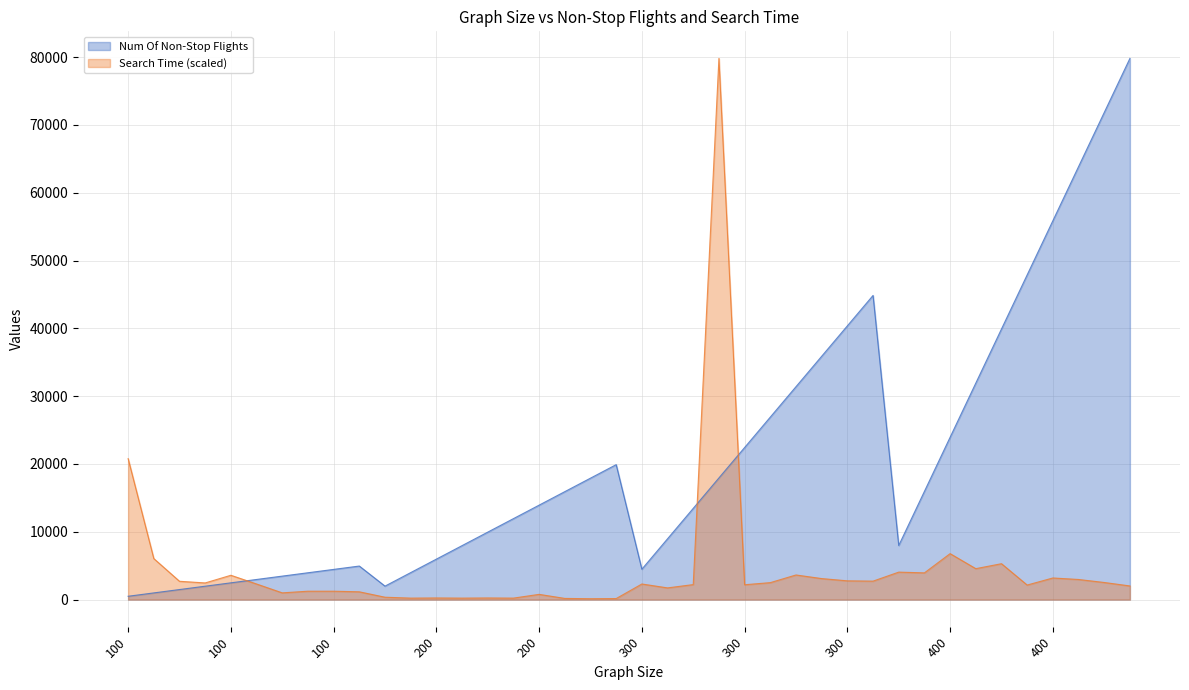

Which series ends up on top after the final intersection of Num Of Non-Stop Flights and Search Time?

Num Of Non-Stop Flights